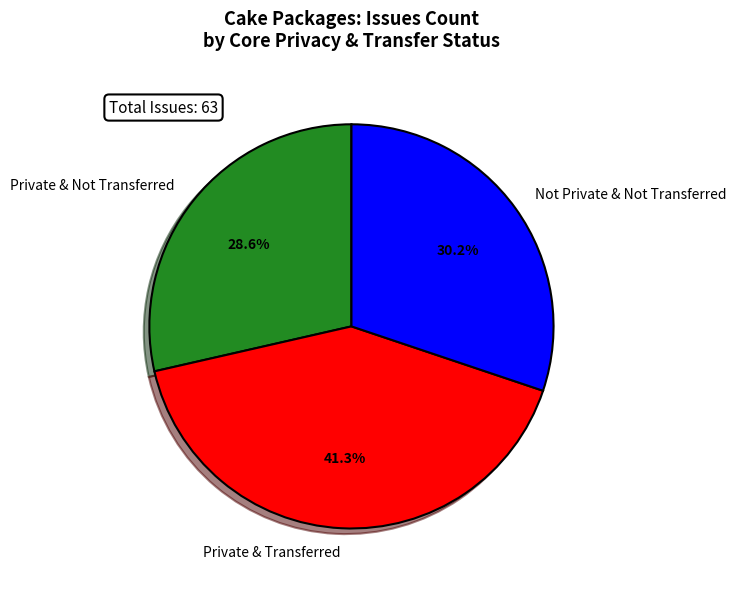

What is the ratio of the value at Private & Not Transferred to the value at Not Private & Not Transferred?

0.9